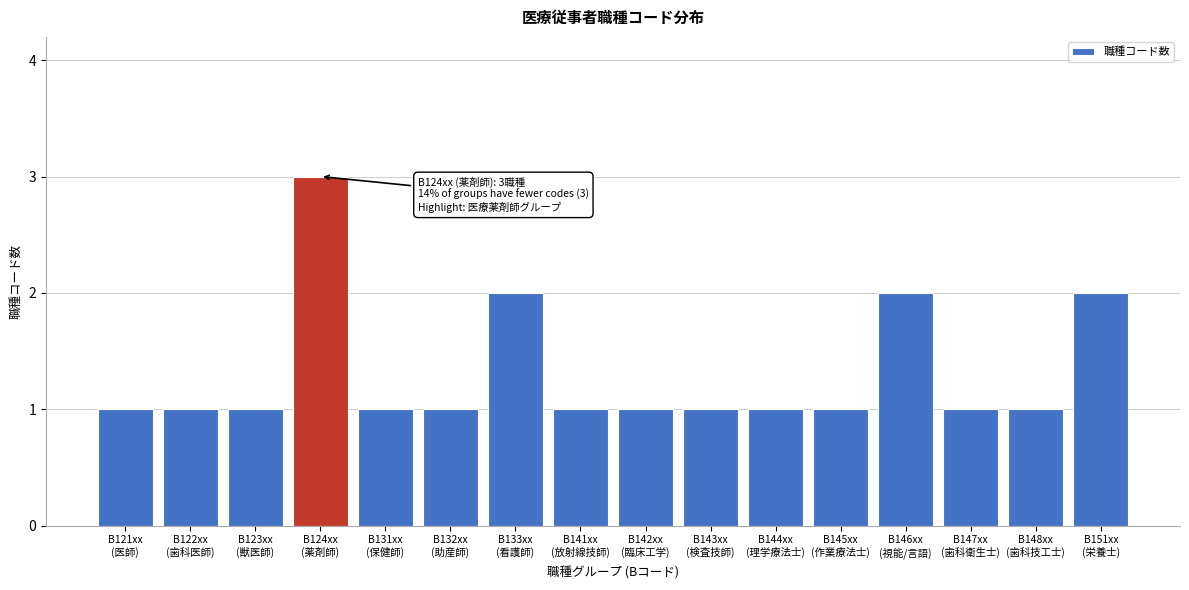

Reading left to right, what are all the values shown in this chart?

1	1	1	3	1	1	2	1	1	1	1	1	2	1	1	2